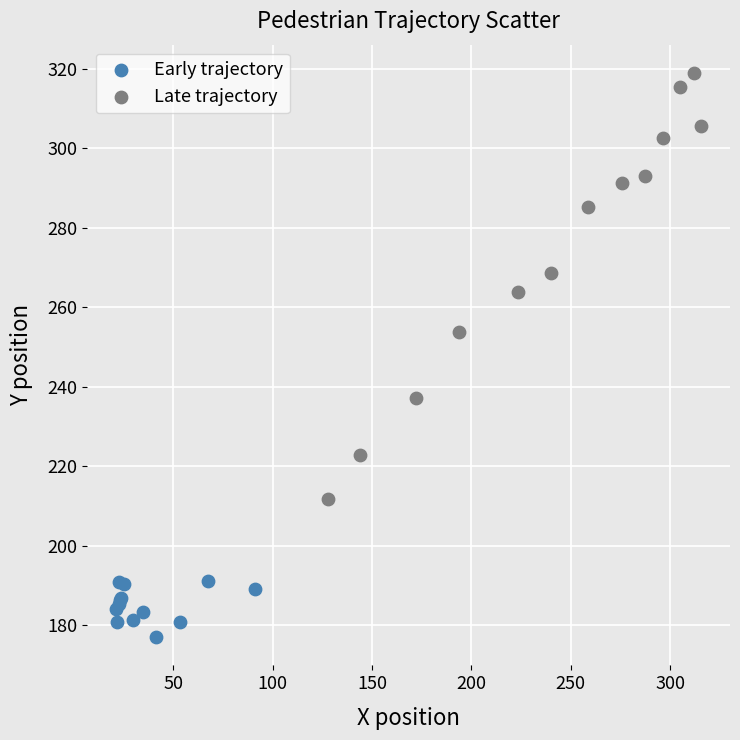

Which series has the widest spread of Y values?

Late trajectory